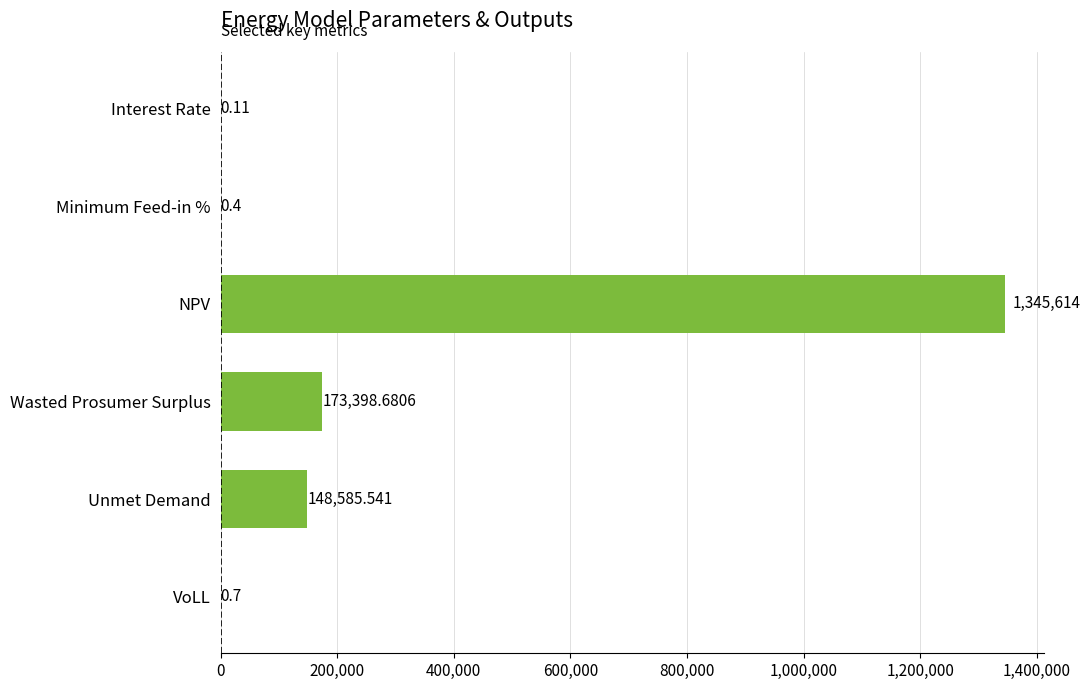

Approximately how many times larger is the value at Wasted Prosumer Surplus compared to Unmet Demand?

1.2